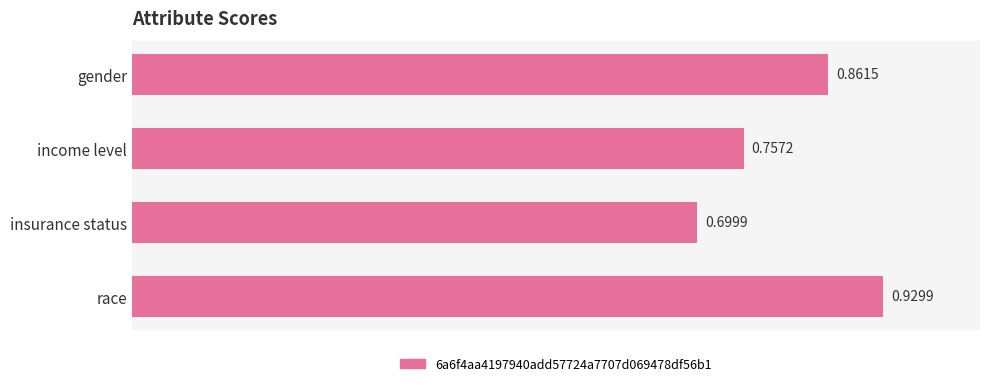

At which label is the value closest to 0?

insurance status